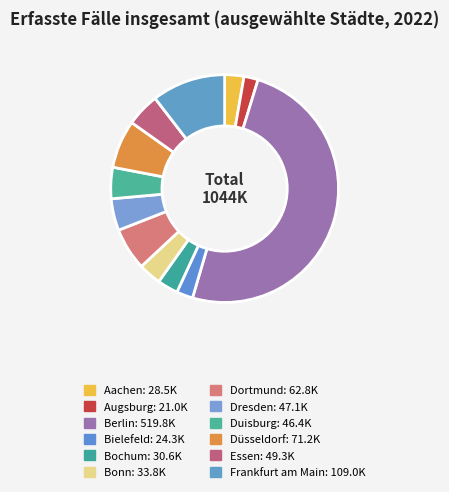

What is the largest slice in the pie chart?

Berlin